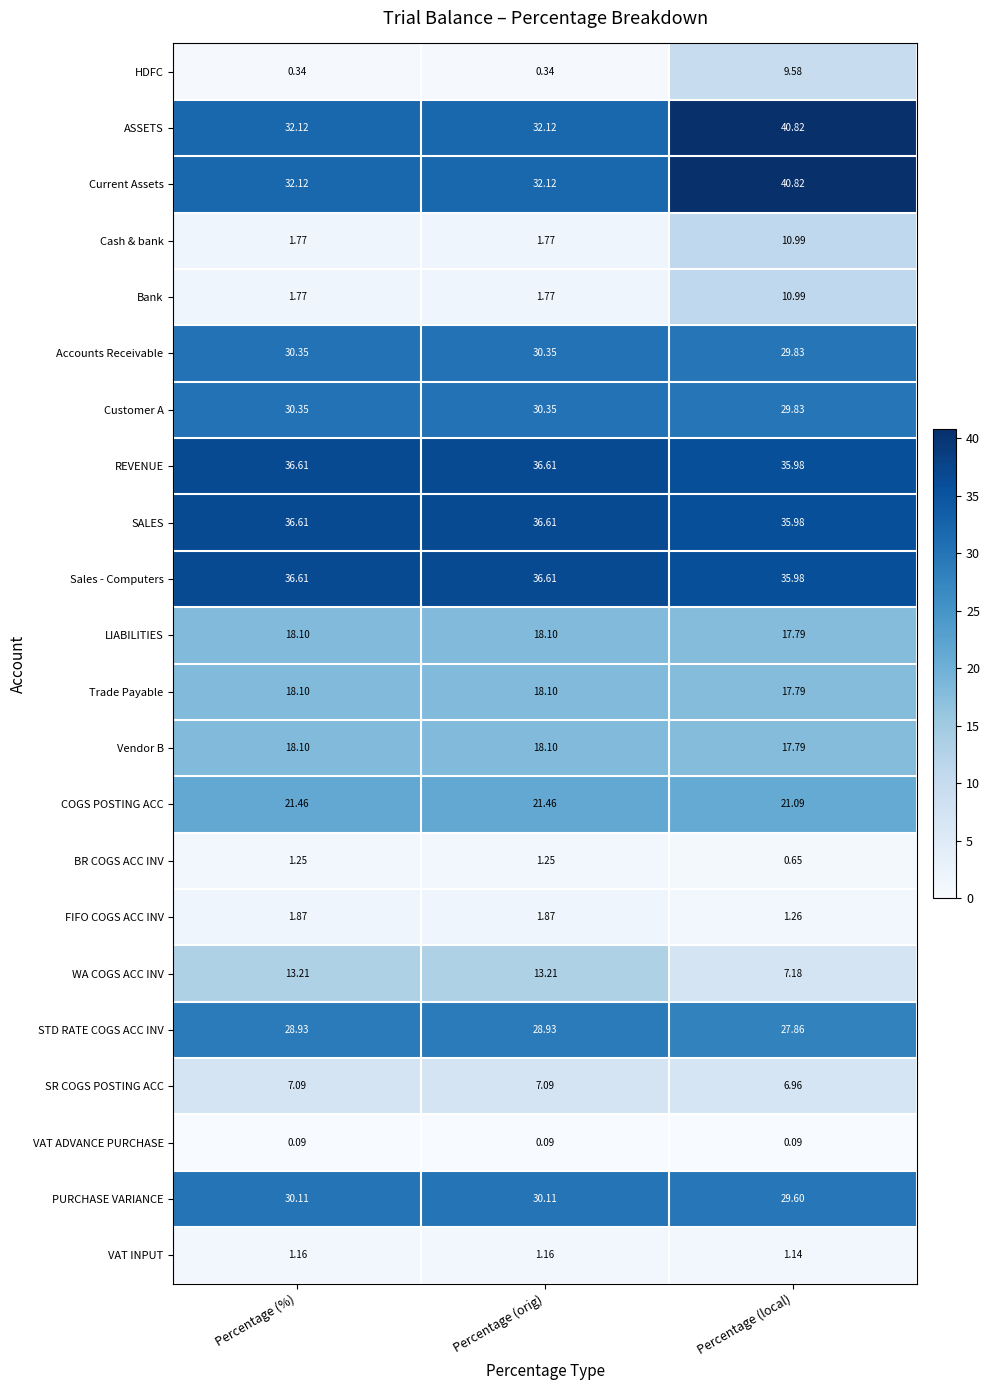

At which category is the sum across all series the highest?

Percentage (local)